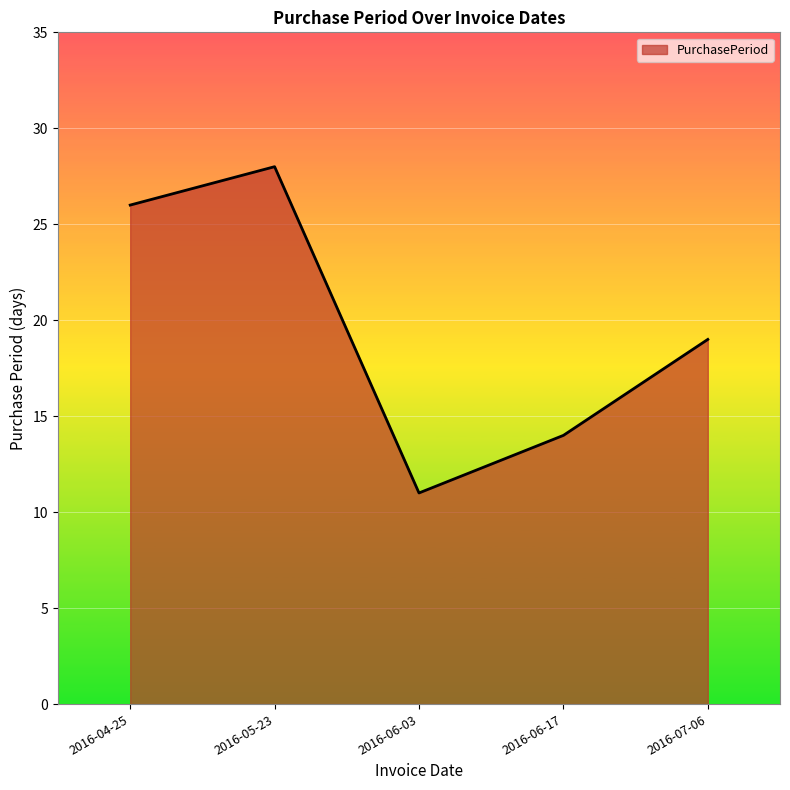

What is the difference between the maximum and minimum values?

17